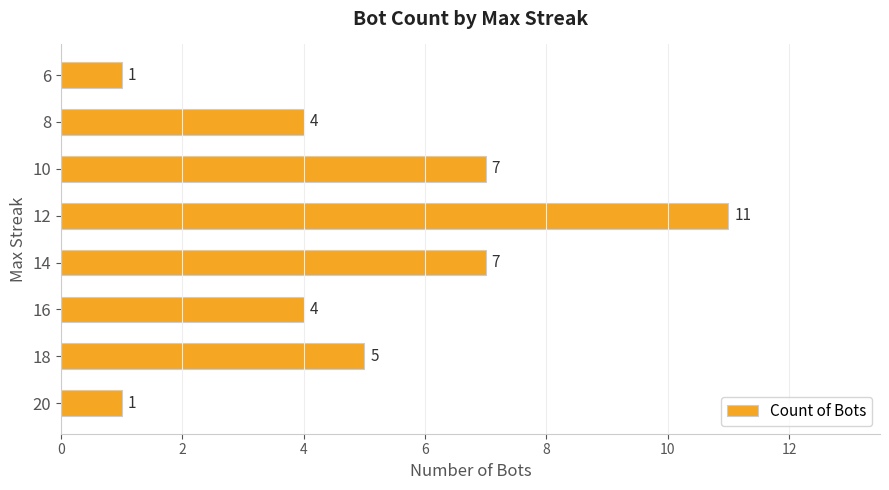

What is the greatest value displayed?

11